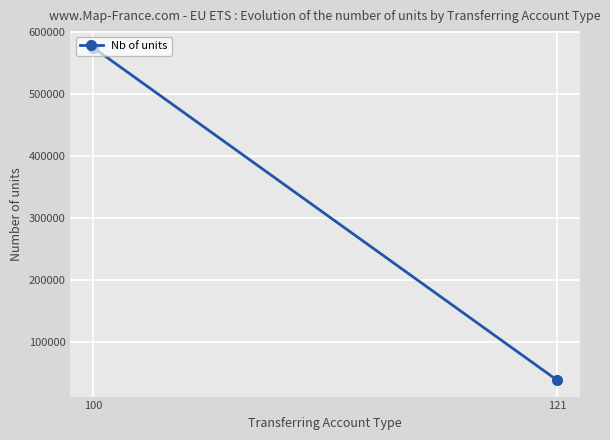

How many values are between 37994 and 574475?

2